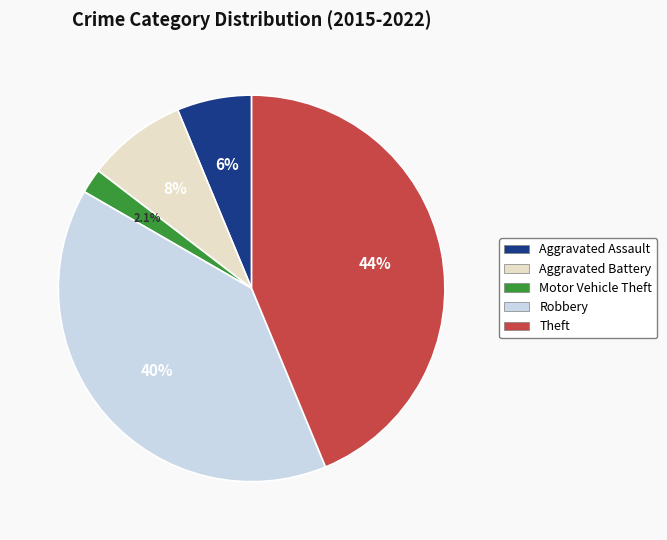

Rank the categories by value from lowest to highest.

Motor Vehicle Theft, Aggravated Assault, Aggravated Battery, Robbery, Theft